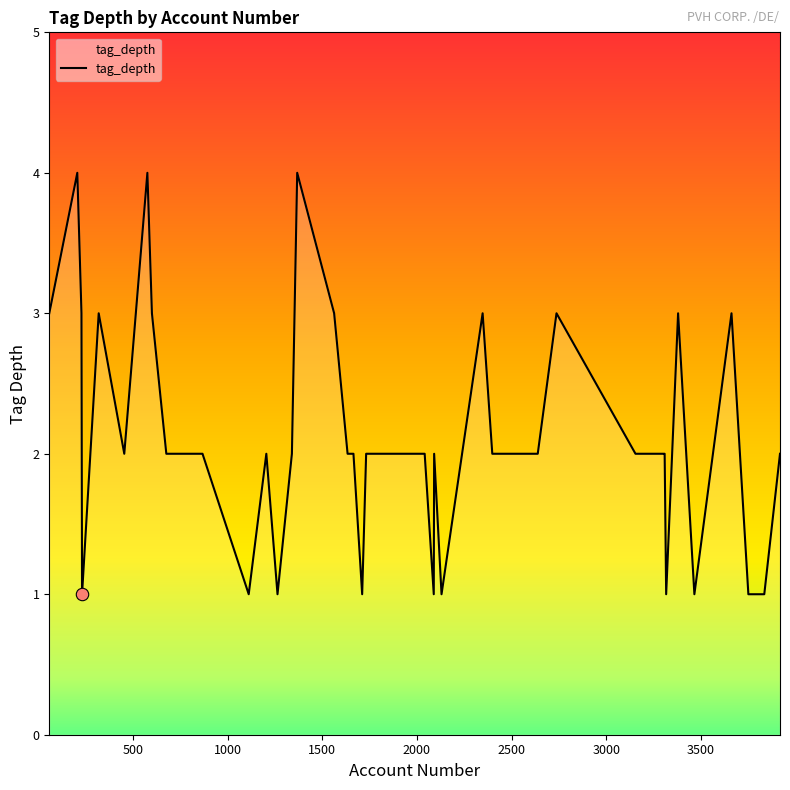

What is the difference between the maximum and minimum values?

3